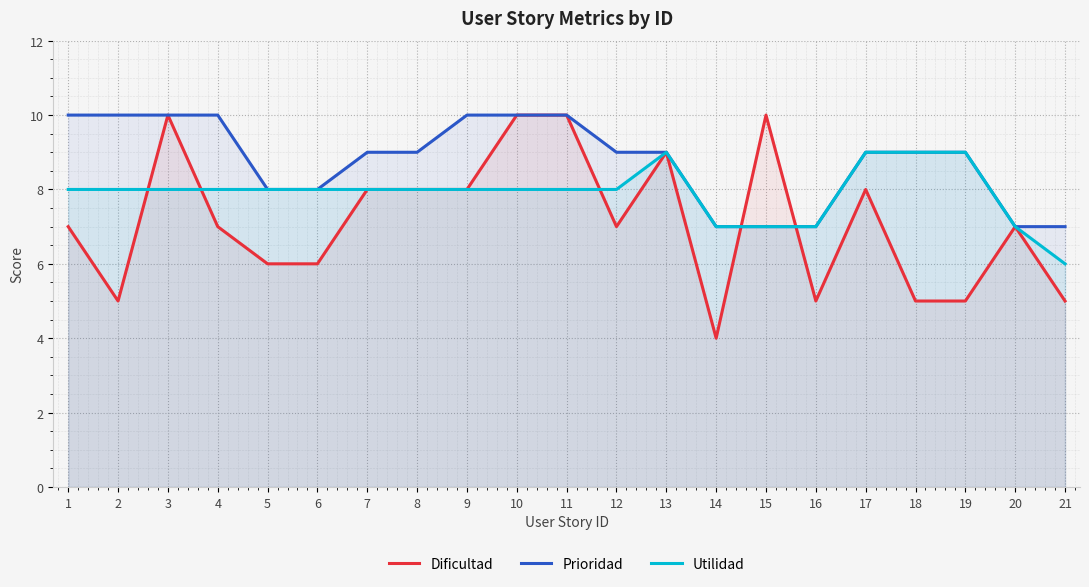

Reading left to right, extract all data points from this chart.

Dificultad: 7	5	10	7	6	6	8	8	8	10	10	7	9	4	10	5	8	5	5	7	5
Prioridad: 10	10	10	10	8	8	9	9	10	10	10	9	9	7	7	7	9	9	9	7	7
Utilidad: 8	8	8	8	8	8	8	8	8	8	8	8	9	7	7	7	9	9	9	7	6